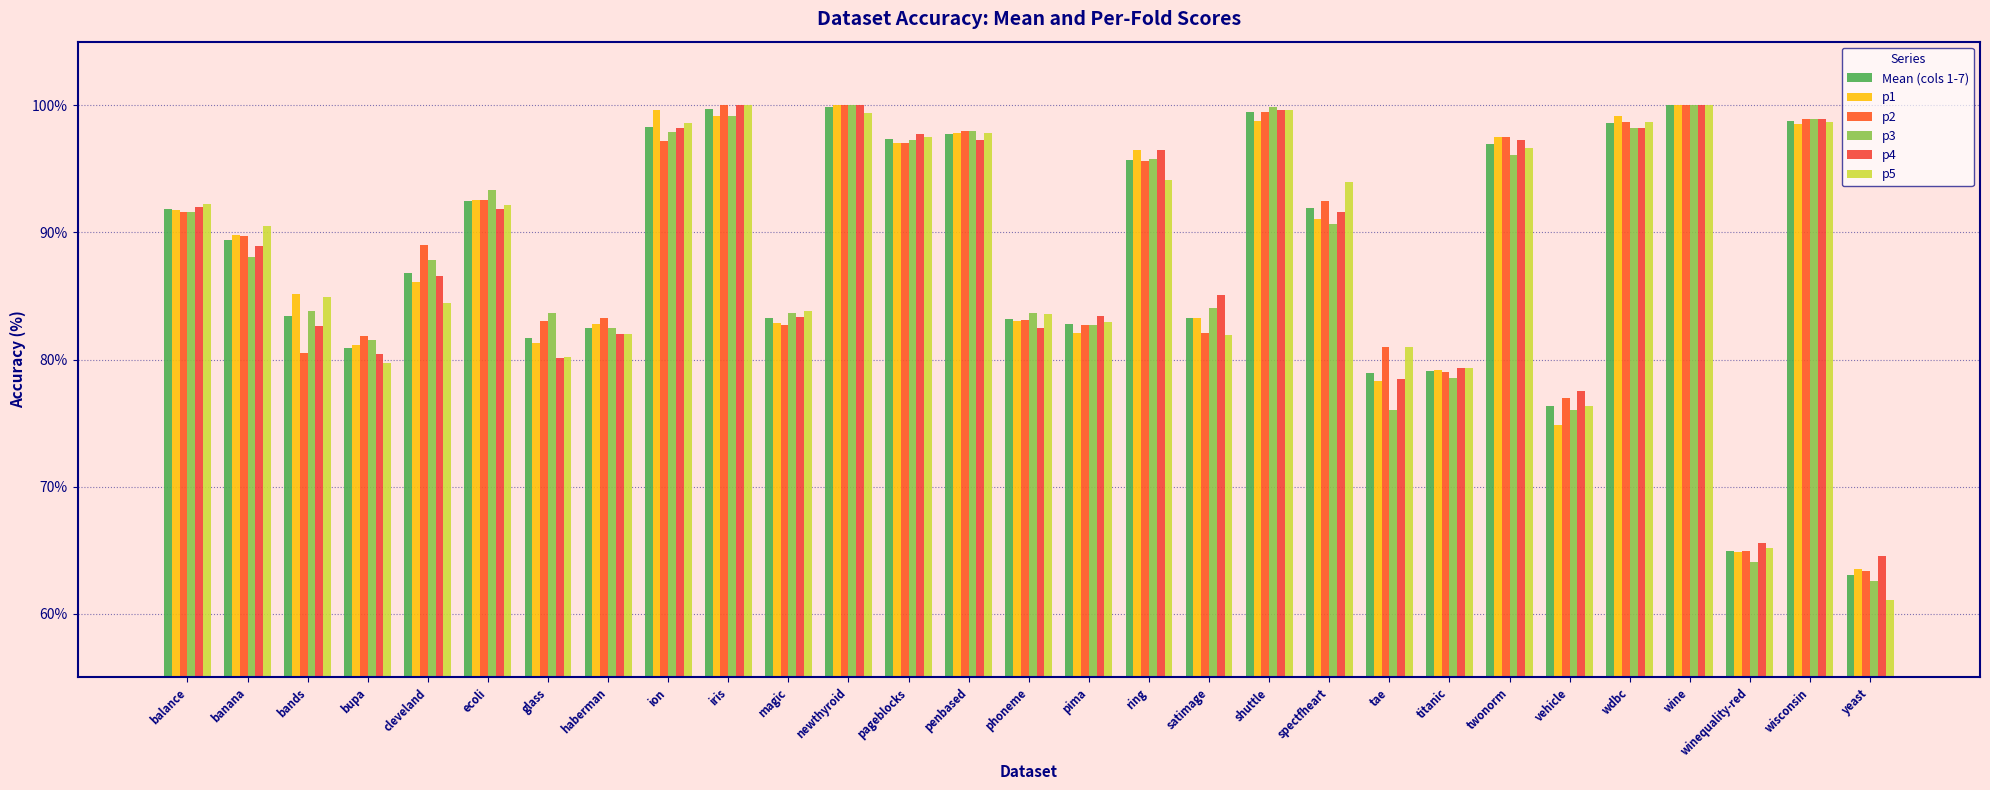

Is it true that p5 equals 131.9 at iris?

False